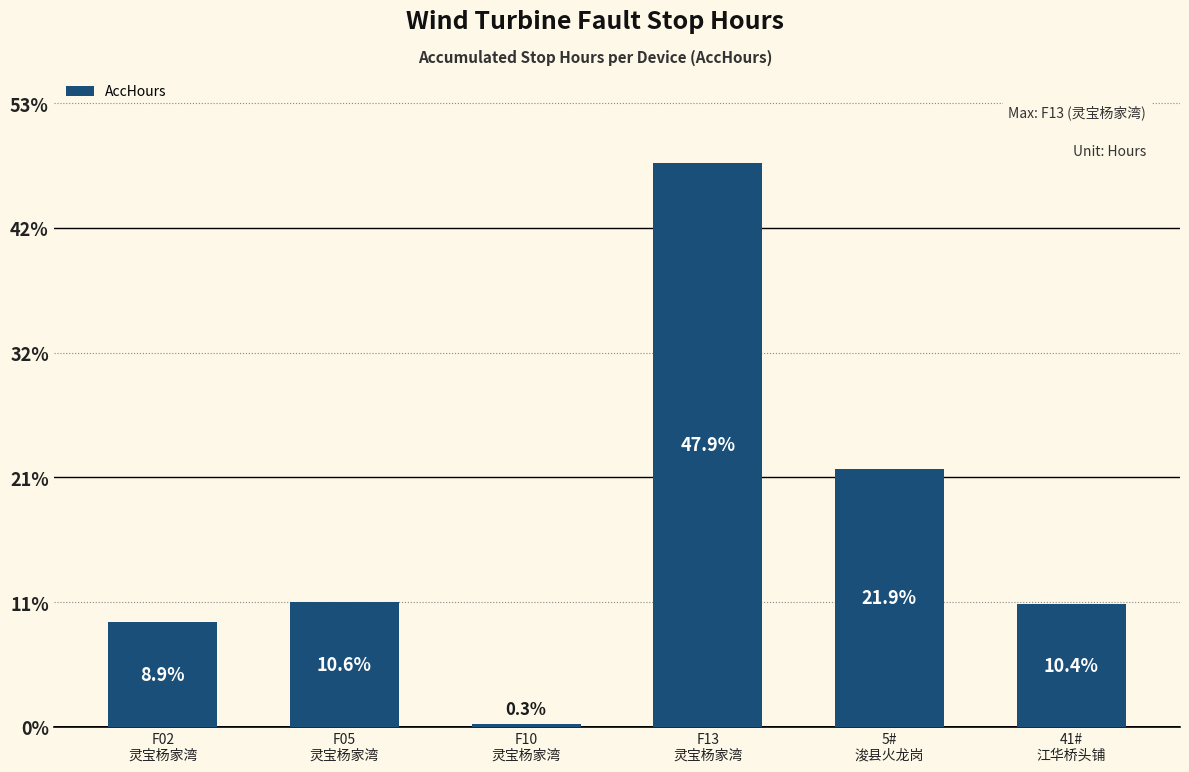

At which category does the chart reach its minimum across all series?

F10
灵宝杨家湾